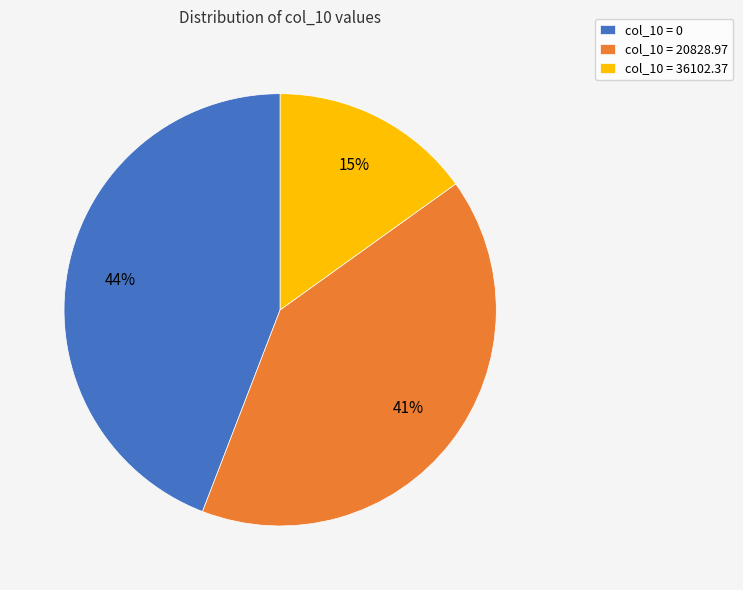

What is the largest slice in the pie chart?

col_10 = 0